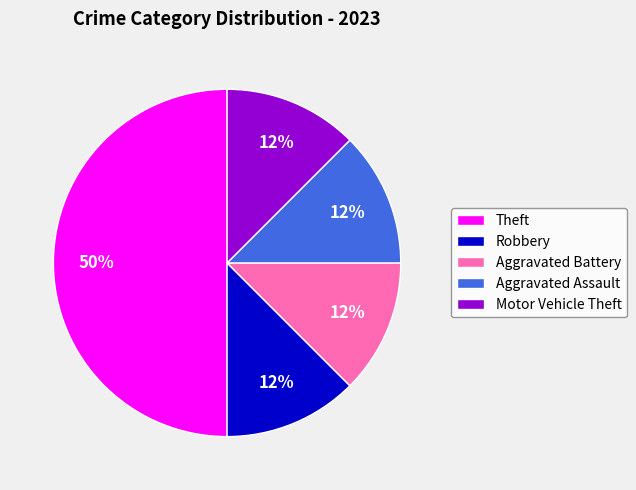

True or false: Theft accounts for 50% of the total.

True